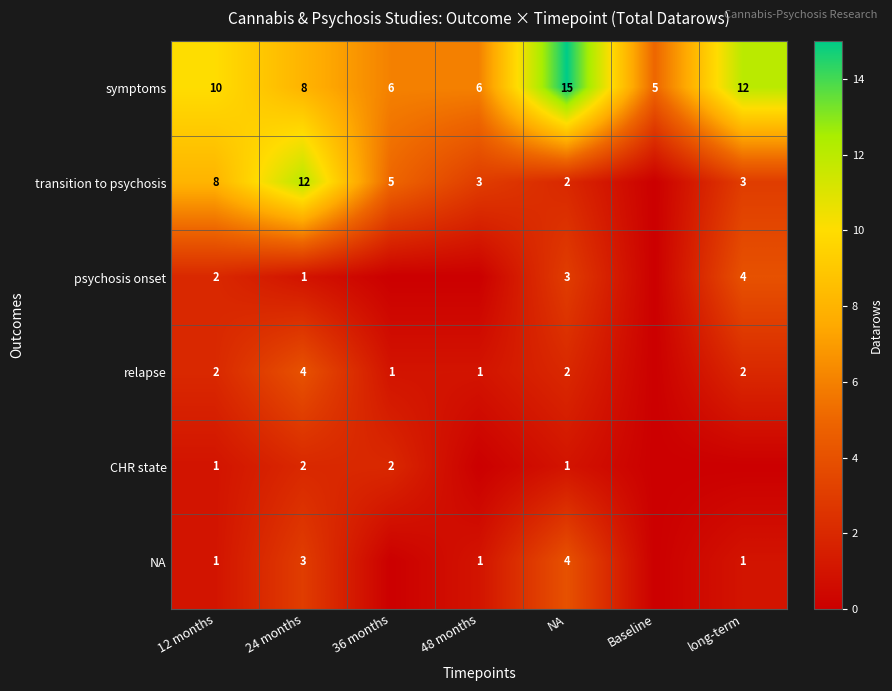

At which label does symptoms first exceed 8?

12 months